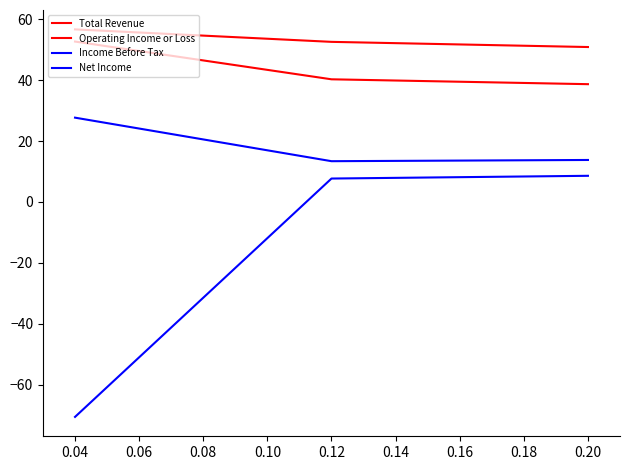

Does the chart display data point markers on the line(s)?

No